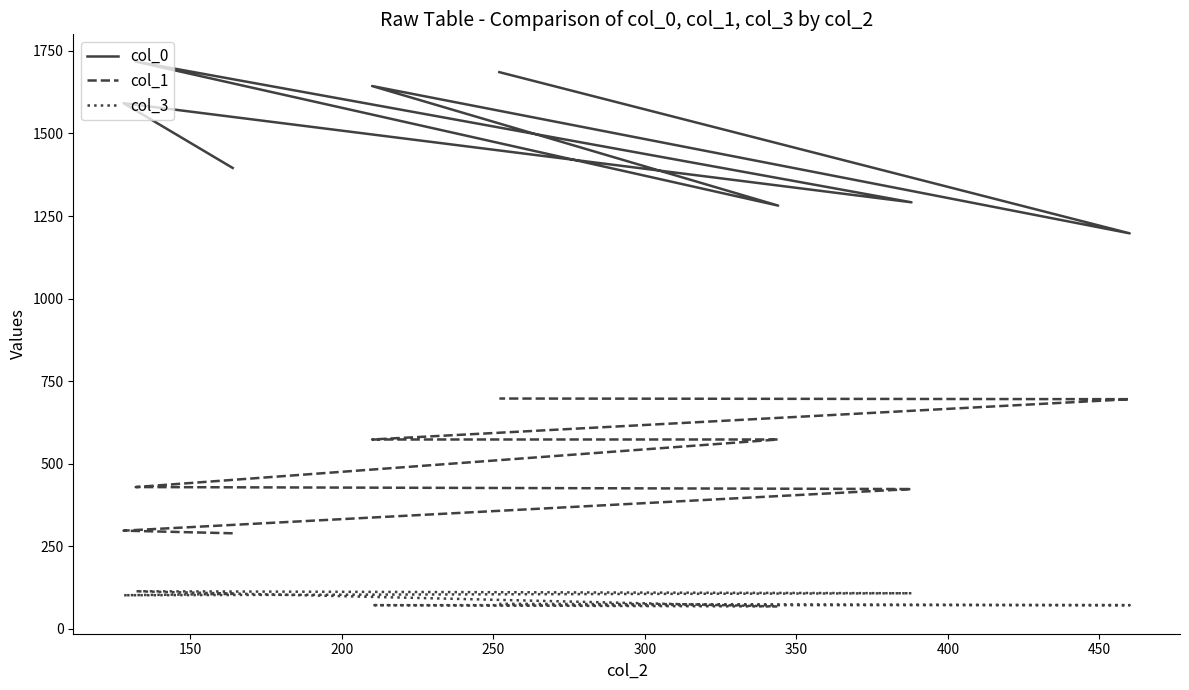

Rank the series by their average value, from lowest to highest.

col_3, col_1, col_0